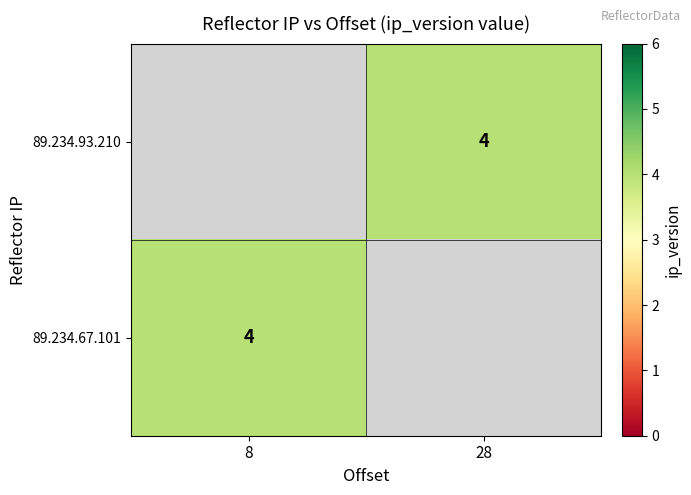

Which category has the highest value across all series?

28